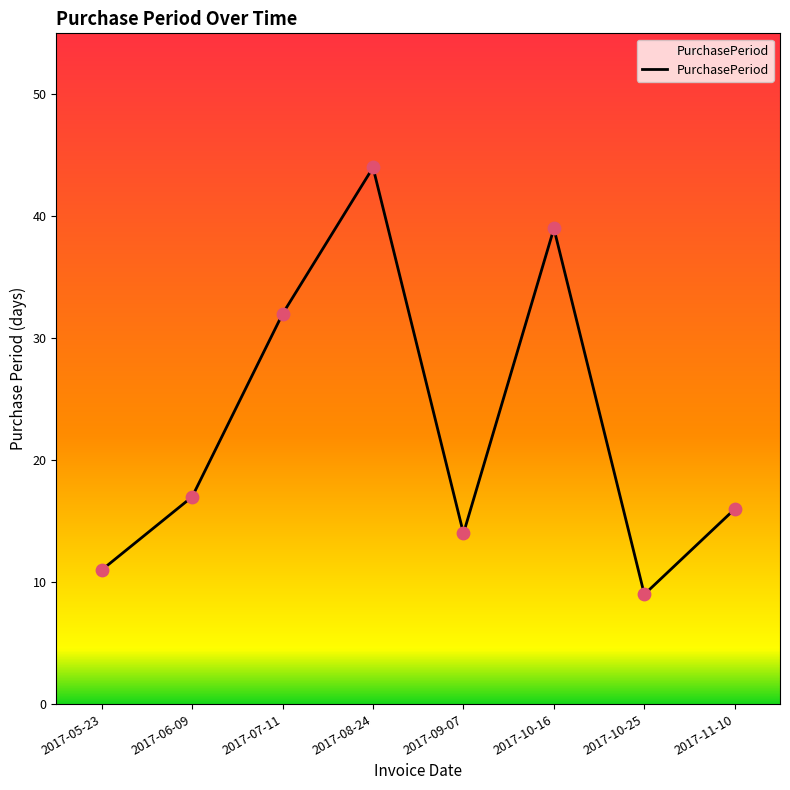

What is the change in value from 2017-08-24 to 2017-10-16?

-5